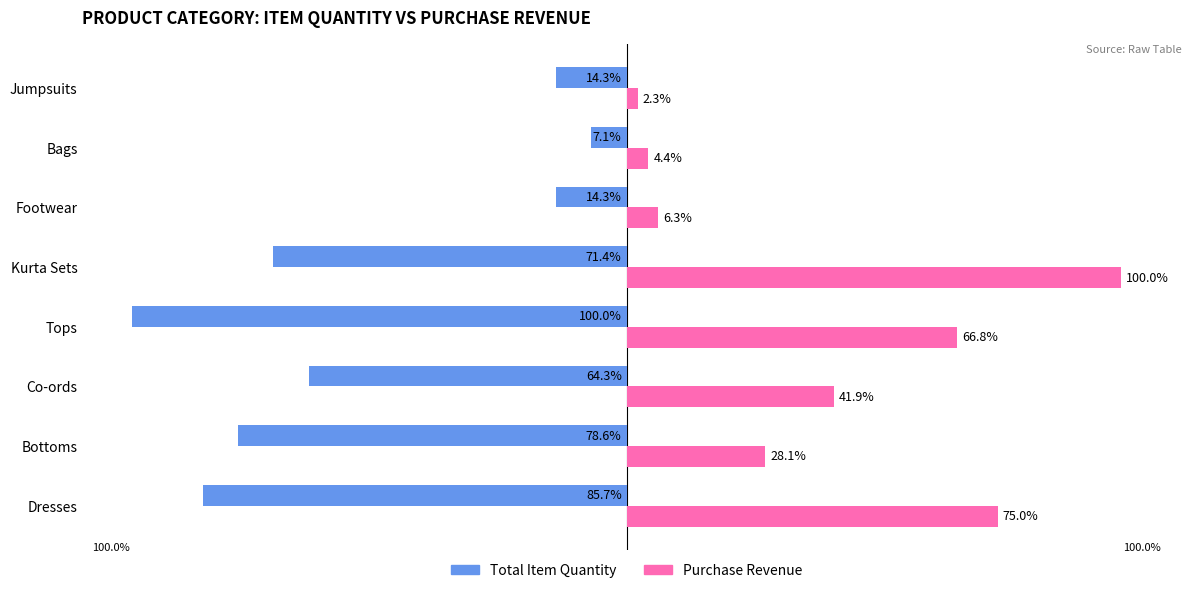

Which series changed the most between Tops and Kurta Sets?

Purchase Revenue